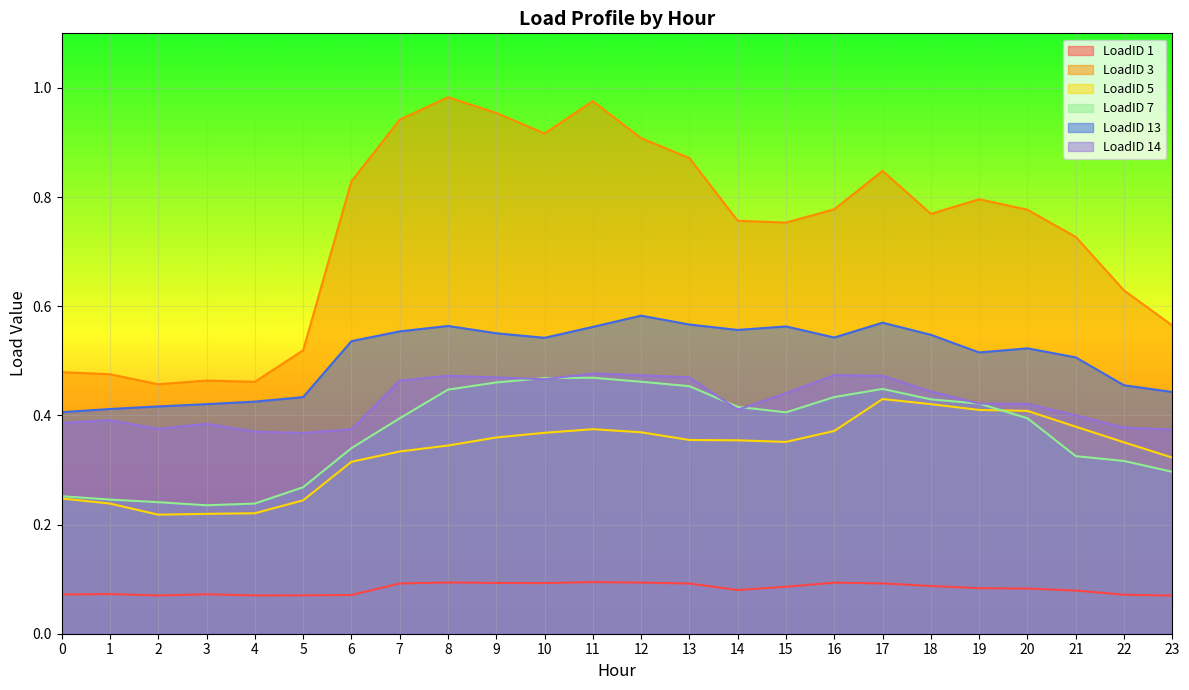

True or false: LoadID 1 and LoadID 14 intersect in this chart.

False